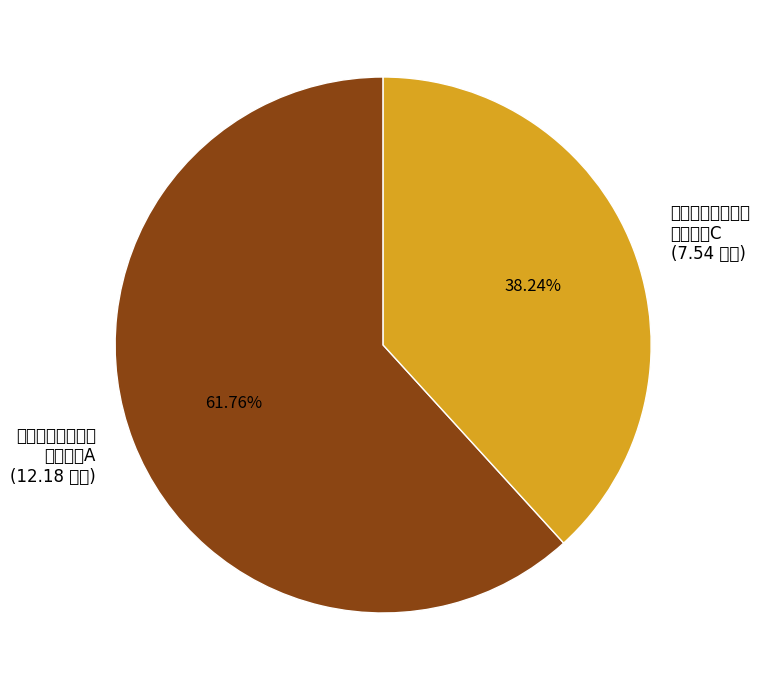

Which slice is the largest?

创金合信数字经济 主题股票A (12.18 亿元)